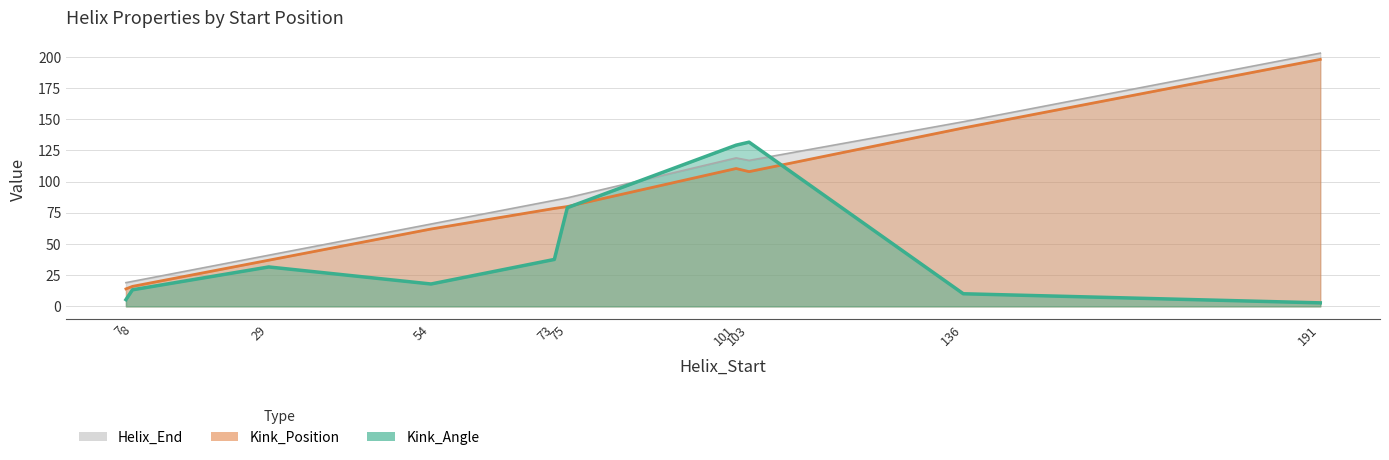

Where does the Helix_End series first go above 87?

101